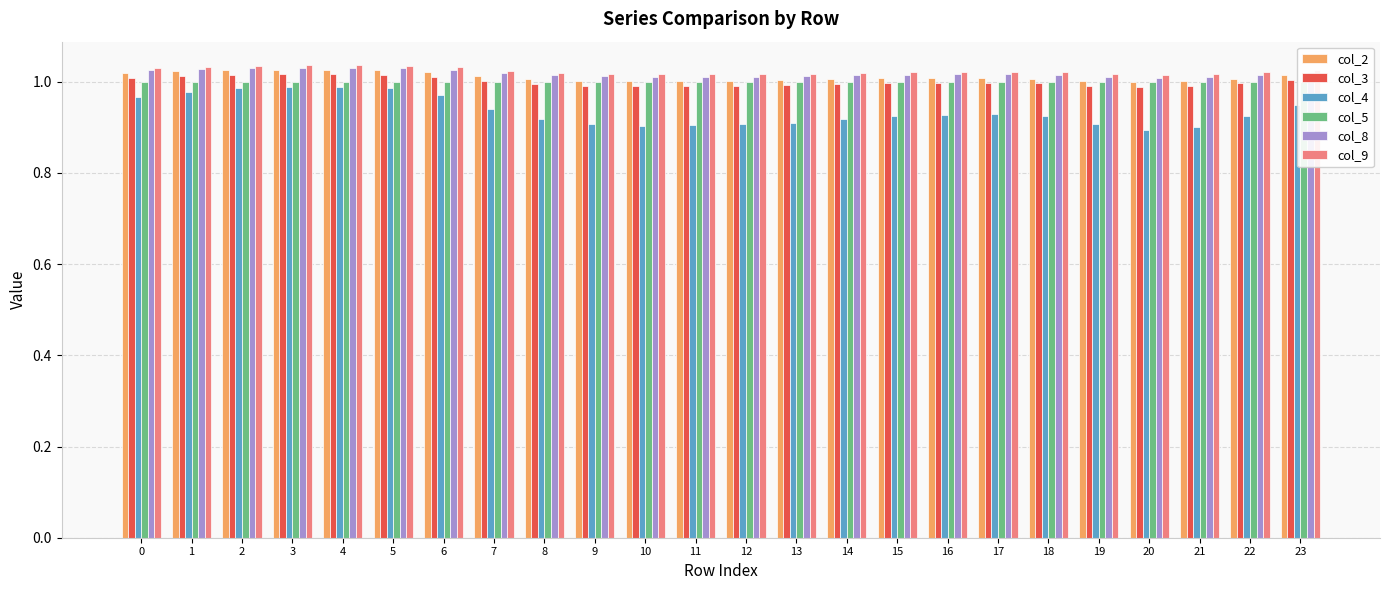

Reading left to right, list all the values displayed in this chart.

col_2: 0=1.0	1=1.0	2=1.0	3=1.0	4=1.0	5=1.0	6=1.0	7=1.0	8=1.0	9=1.0	10=1.0	11=1.0	12=1.0	13=1.0	14=1.0	15=1.0	16=1.0	17=1.0	18=1.0	19=1.0	20=1.0	21=1.0	22=1.0	23=1.0
col_3: 0=1.0	1=1.0	2=1.0	3=1.0	4=1.0	5=1.0	6=1.0	7=1.0	8=1.0	9=1.0	10=1.0	11=1.0	12=1.0	13=1.0	14=1.0	15=1.0	16=1.0	17=1.0	18=1.0	19=1.0	20=1.0	21=1.0	22=1.0	23=1.0
col_4: 0=1.0	1=1.0	2=1.0	3=1.0	4=1.0	5=1.0	6=1.0	7=0.9	8=0.9	9=0.9	10=0.9	11=0.9	12=0.9	13=0.9	14=0.9	15=0.9	16=0.9	17=0.9	18=0.9	19=0.9	20=0.9	21=0.9	22=0.9	23=0.9
col_5: 0=1.0	1=1.0	2=1.0	3=1.0	4=1.0	5=1.0	6=1.0	7=1.0	8=1.0	9=1.0	10=1.0	11=1.0	12=1.0	13=1.0	14=1.0	15=1.0	16=1.0	17=1.0	18=1.0	19=1.0	20=1.0	21=1.0	22=1.0	23=1.0
col_8: 0=1.0	1=1.0	2=1.0	3=1.0	4=1.0	5=1.0	6=1.0	7=1.0	8=1.0	9=1.0	10=1.0	11=1.0	12=1.0	13=1.0	14=1.0	15=1.0	16=1.0	17=1.0	18=1.0	19=1.0	20=1.0	21=1.0	22=1.0	23=1.0
col_9: 0=1.0	1=1.0	2=1.0	3=1.0	4=1.0	5=1.0	6=1.0	7=1.0	8=1.0	9=1.0	10=1.0	11=1.0	12=1.0	13=1.0	14=1.0	15=1.0	16=1.0	17=1.0	18=1.0	19=1.0	20=1.0	21=1.0	22=1.0	23=1.0